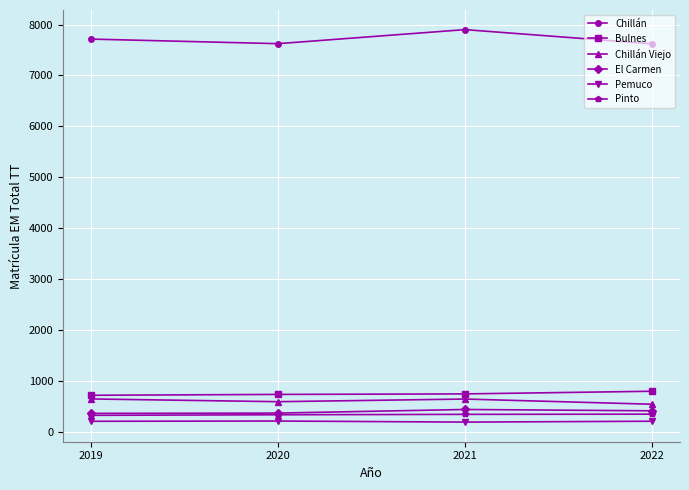

What is the minimum value for Pemuco?

188